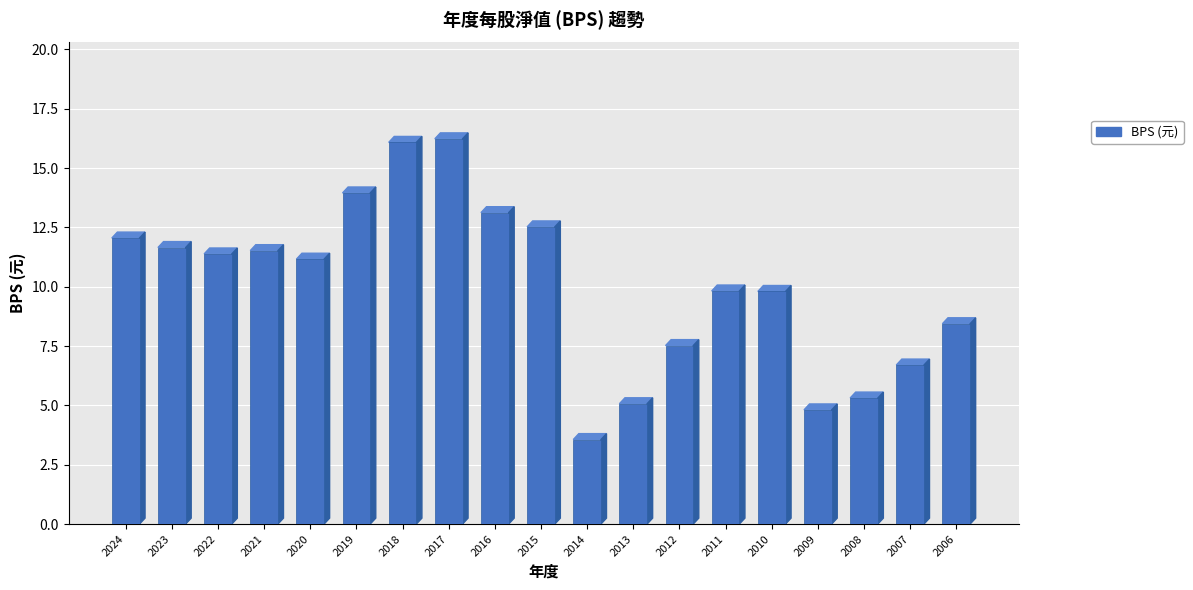

What is the greatest value displayed?

16.2